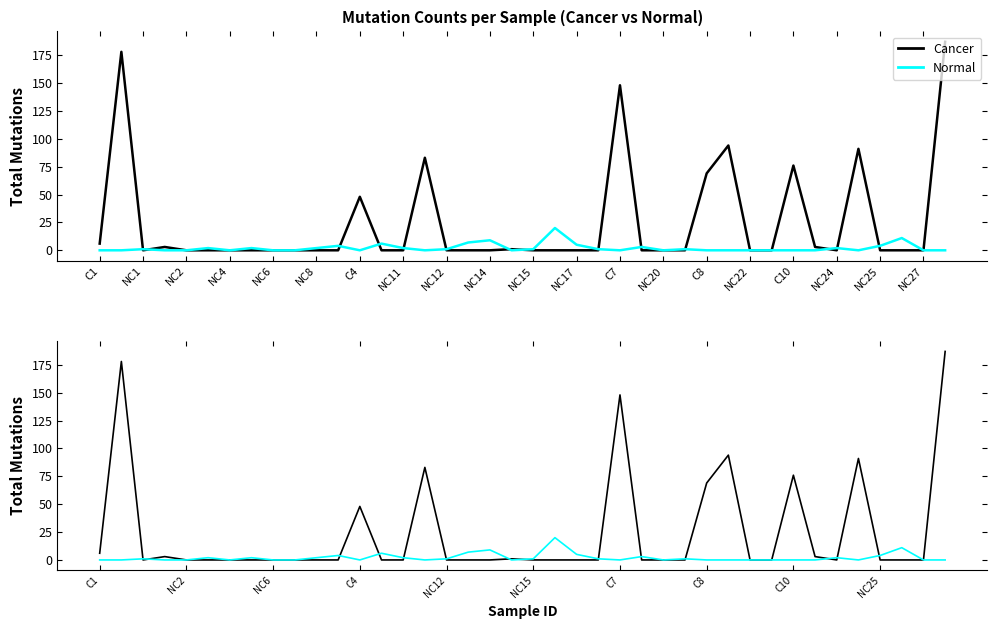

How many interior local peaks does the Normal series have?

11